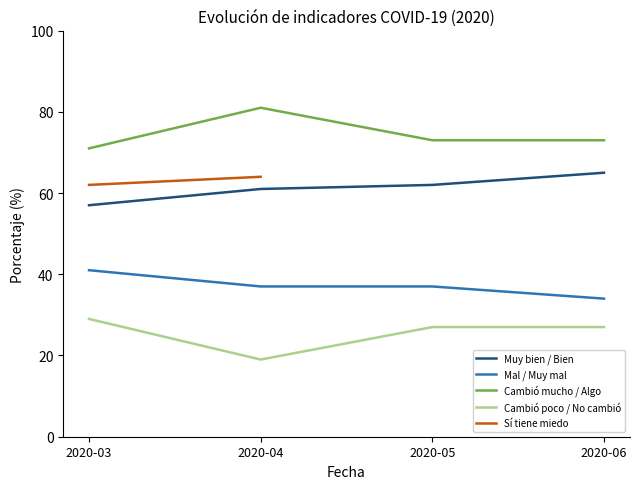

Is the value of Mal / Muy mal at 2020-06 greater than the value of Cambió mucho / Algo at 2020-03?

No